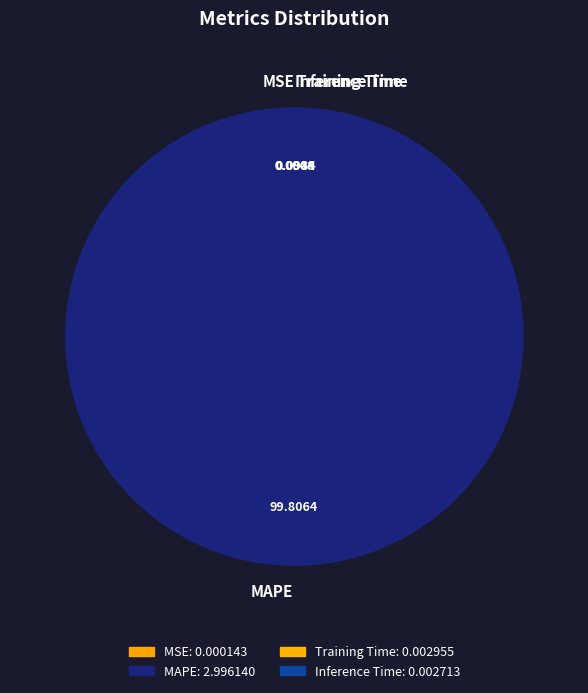

Does MAPE account for over 50% of the chart?

Yes